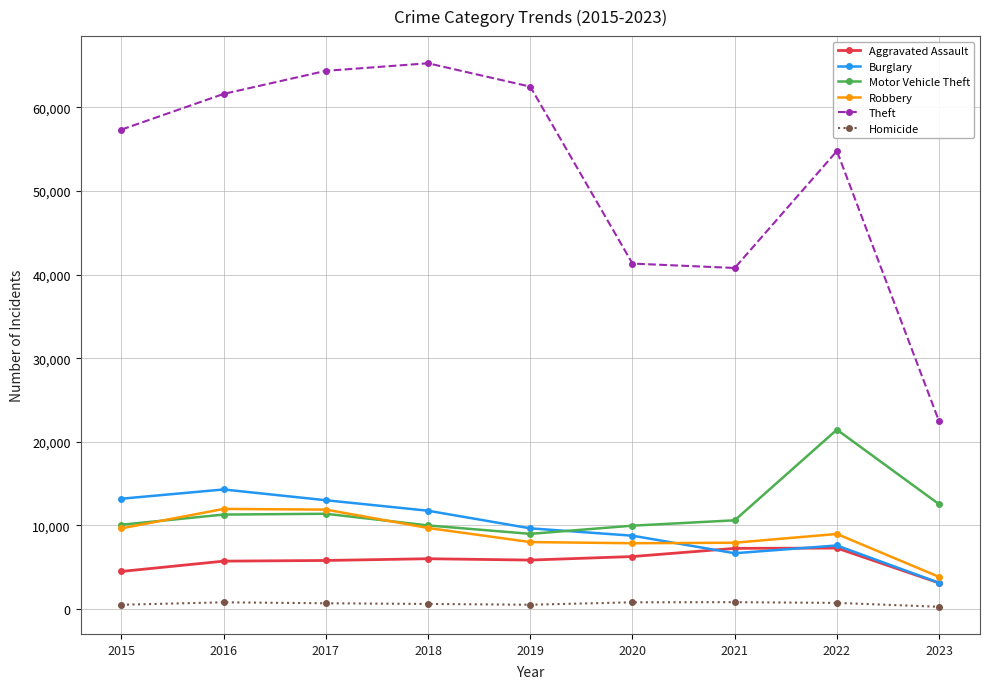

Which series has the widest spread of values?

Theft